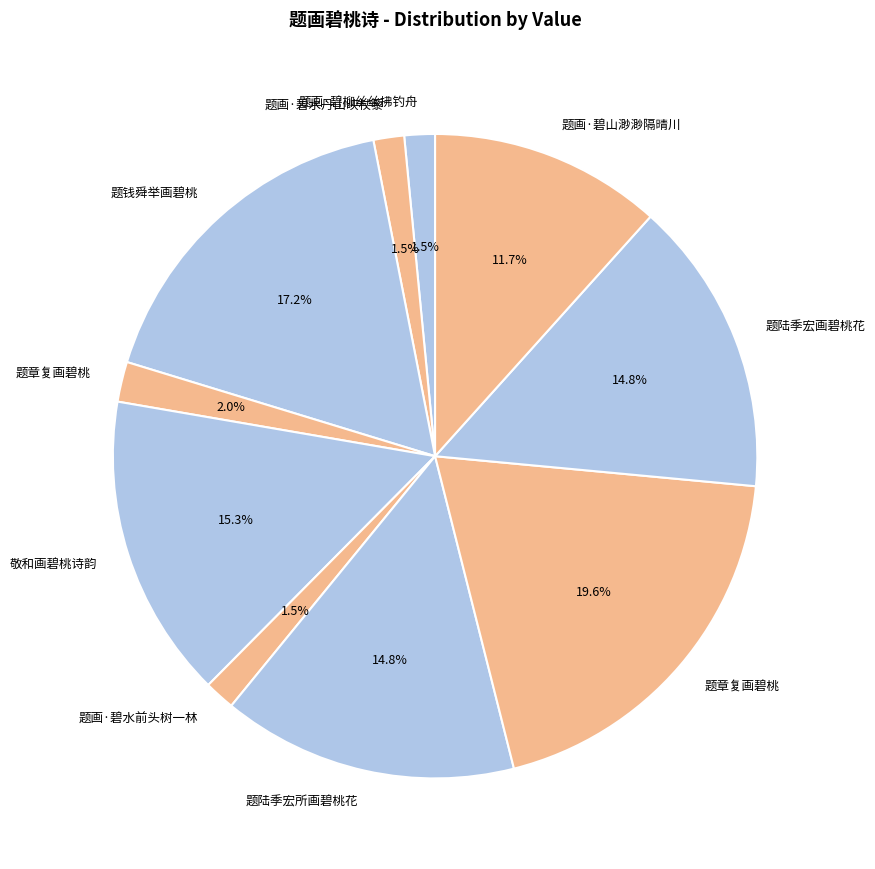

How many segments does this pie chart have?

10